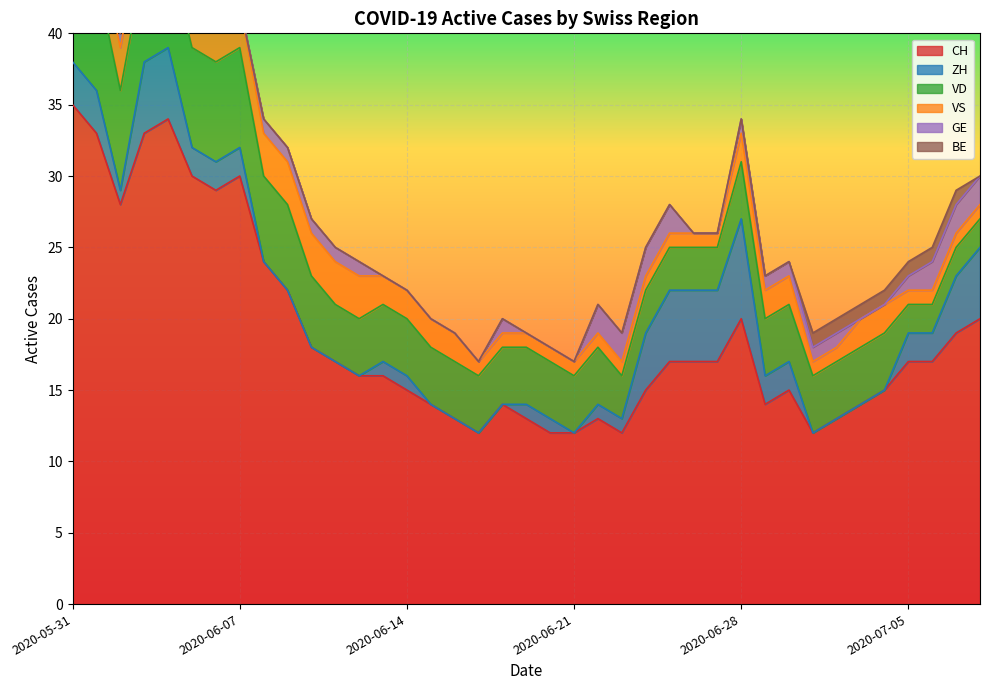

Which has a higher value, 2020-06-20 or 2020-06-24?

2020-06-24